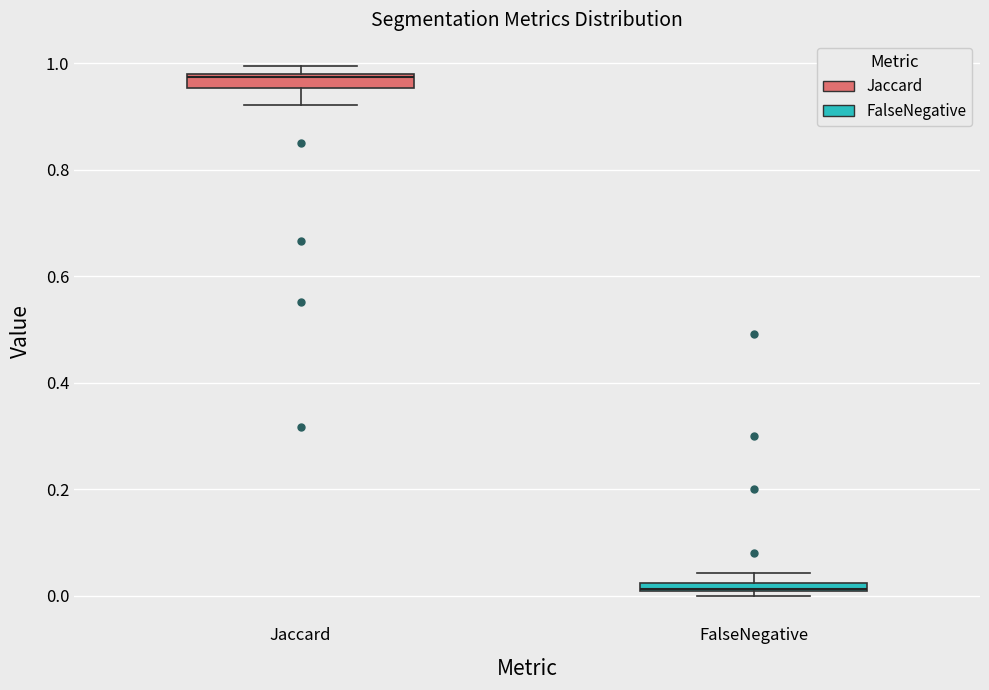

Where is the upper edge of the box for Jaccard on the y-axis? The values are not printed on the chart, so give them approximately, as read against the axis.

0.98